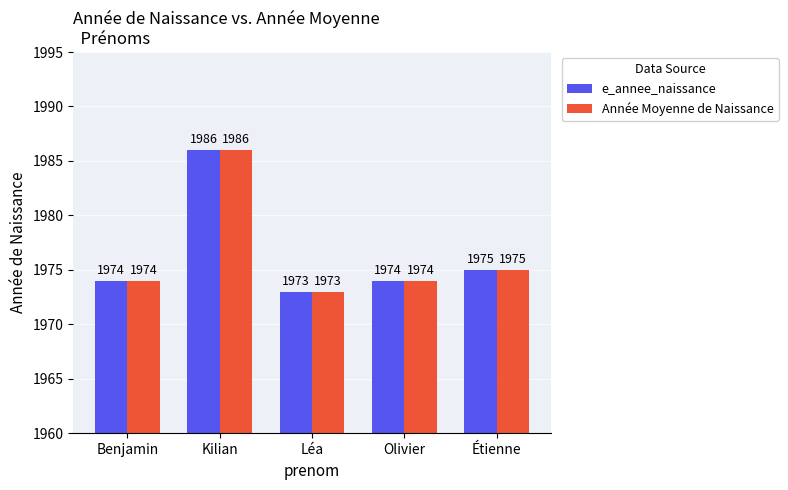

Is it true that e_annee_naissance equals 2923 at Olivier?

False